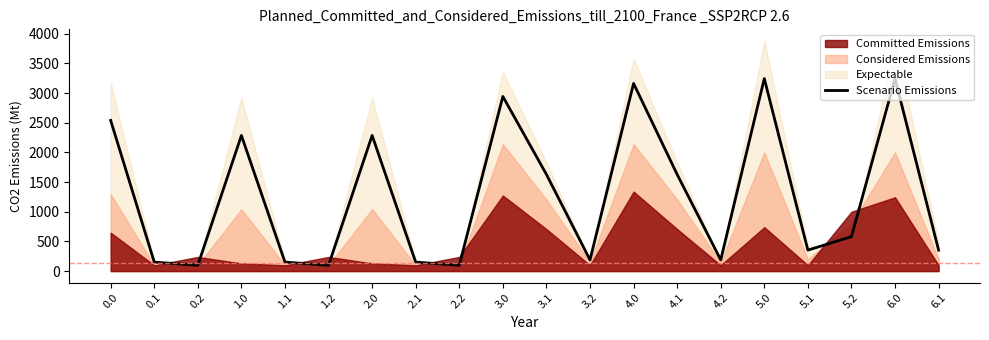

The value at 5.1 is 240.2. True or false?

False